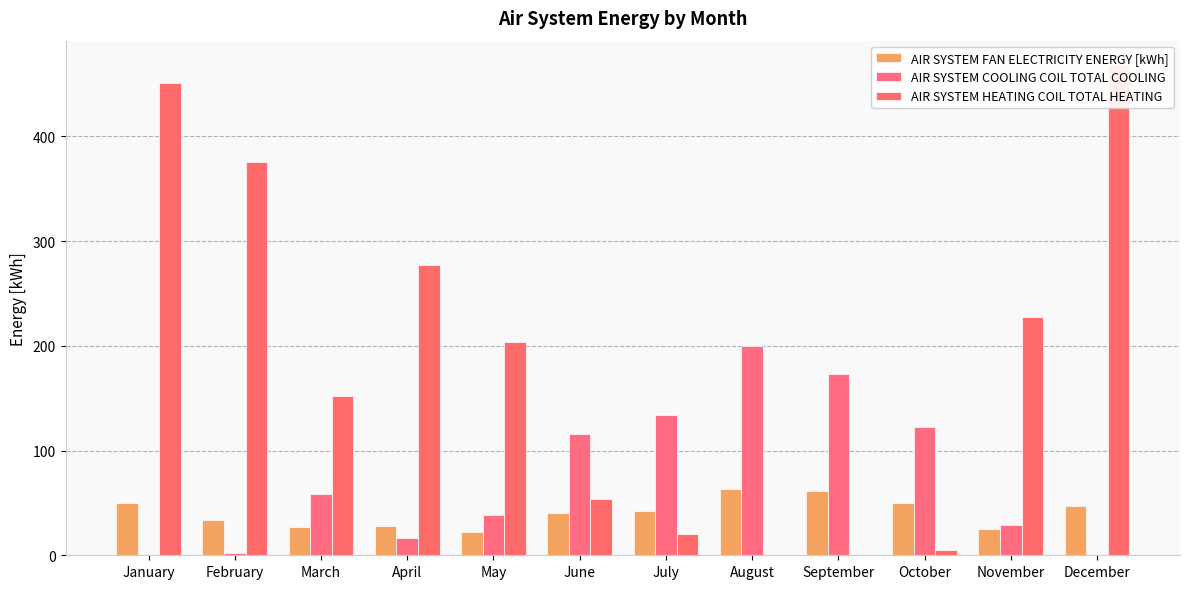

At which category does the chart reach its minimum across all series?

January